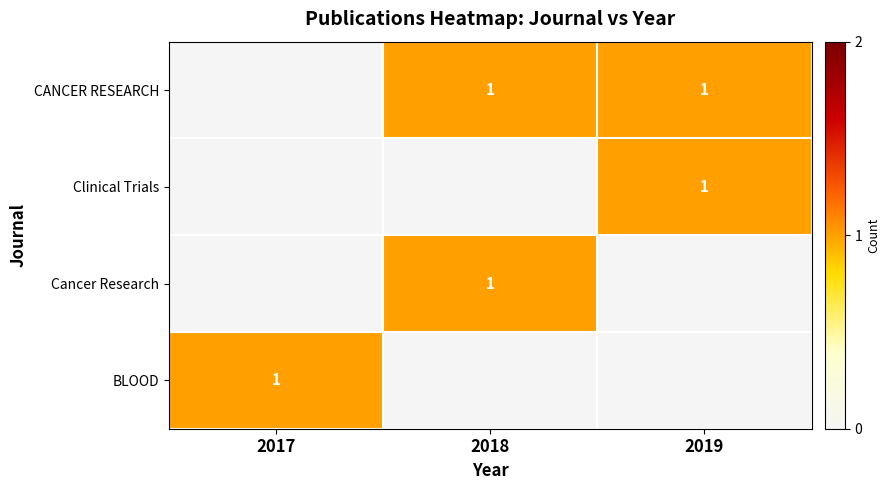

The value of CANCER RESEARCH at 2019 is 1. True or false?

True